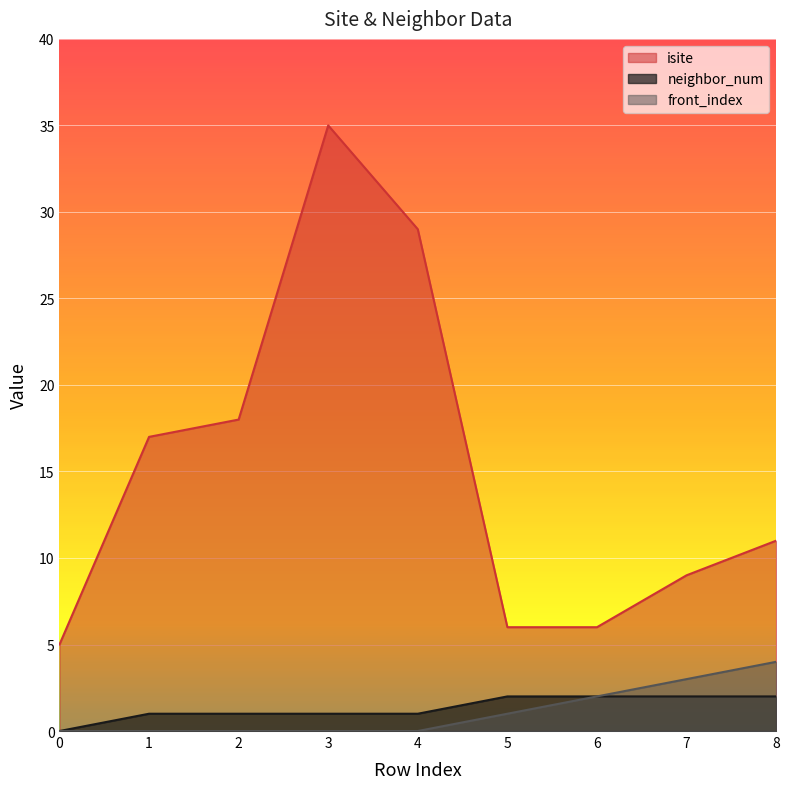

True or false: neighbor_num and front_index cross at least once.

False